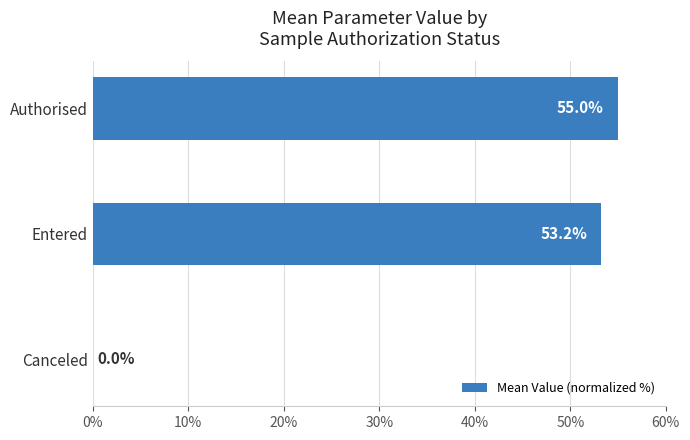

How many series are shown in this chart?

1